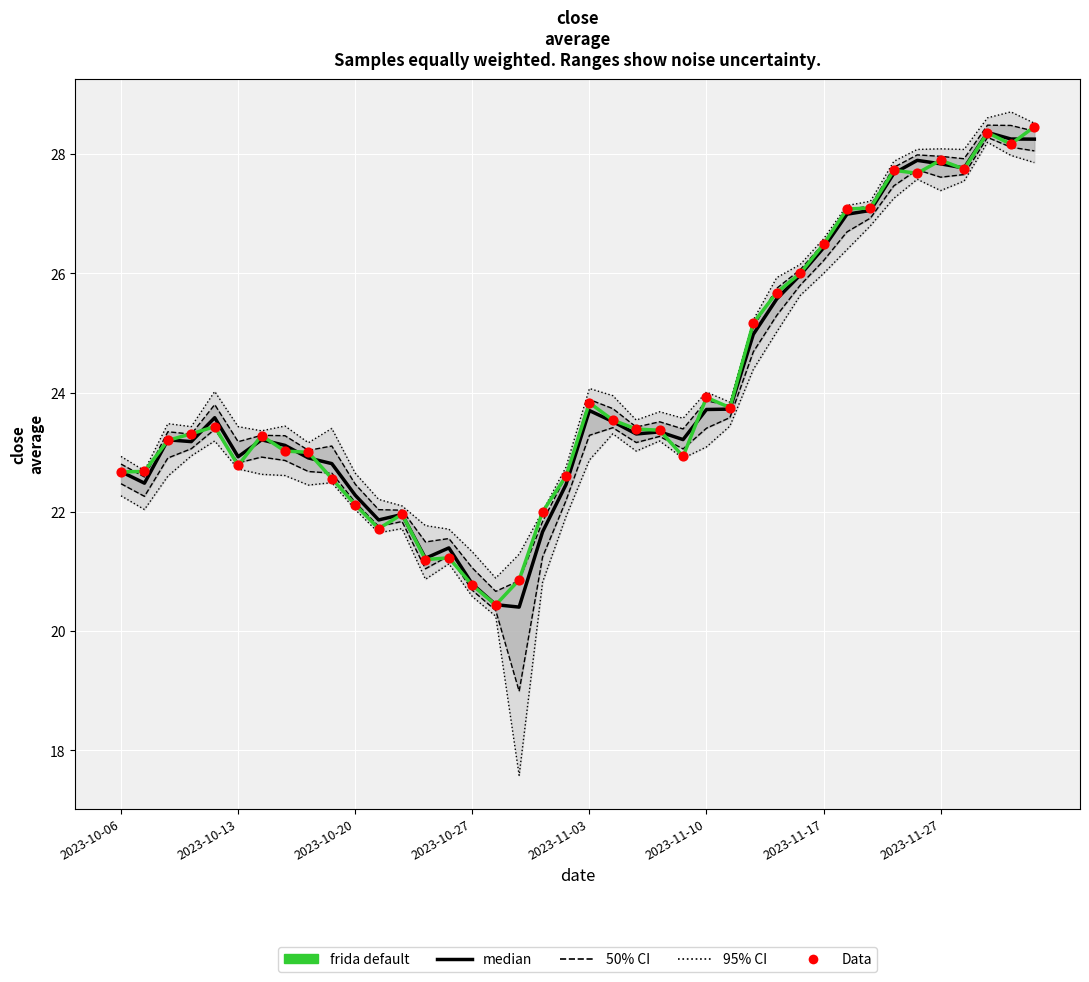

Is the value of median at 10 greater than the value of frida default at 23?

No